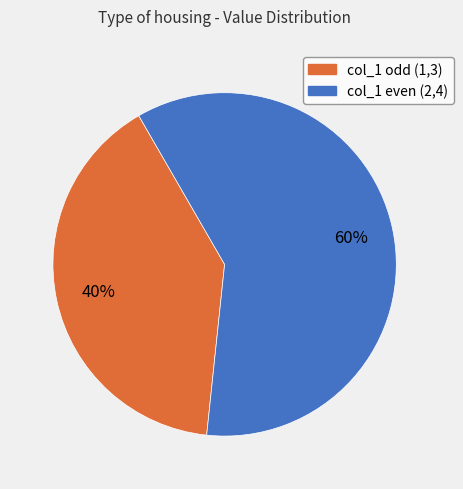

To the nearest percent, what is the average slice percentage?

50%